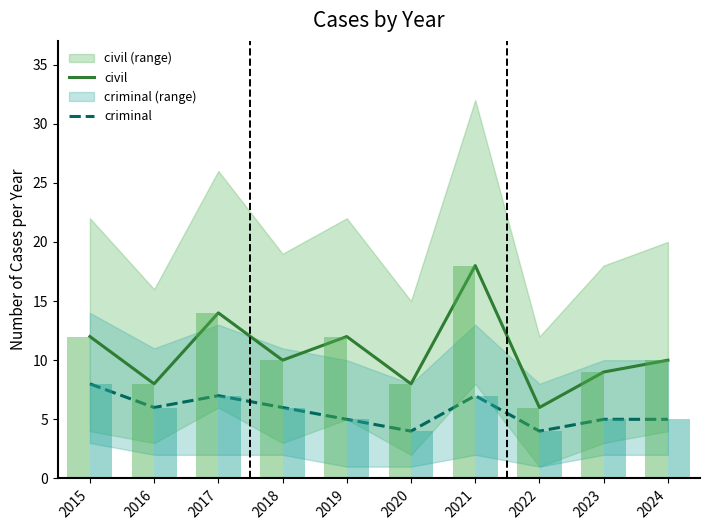

The civil series shows 14 at 2020. True or false?

False